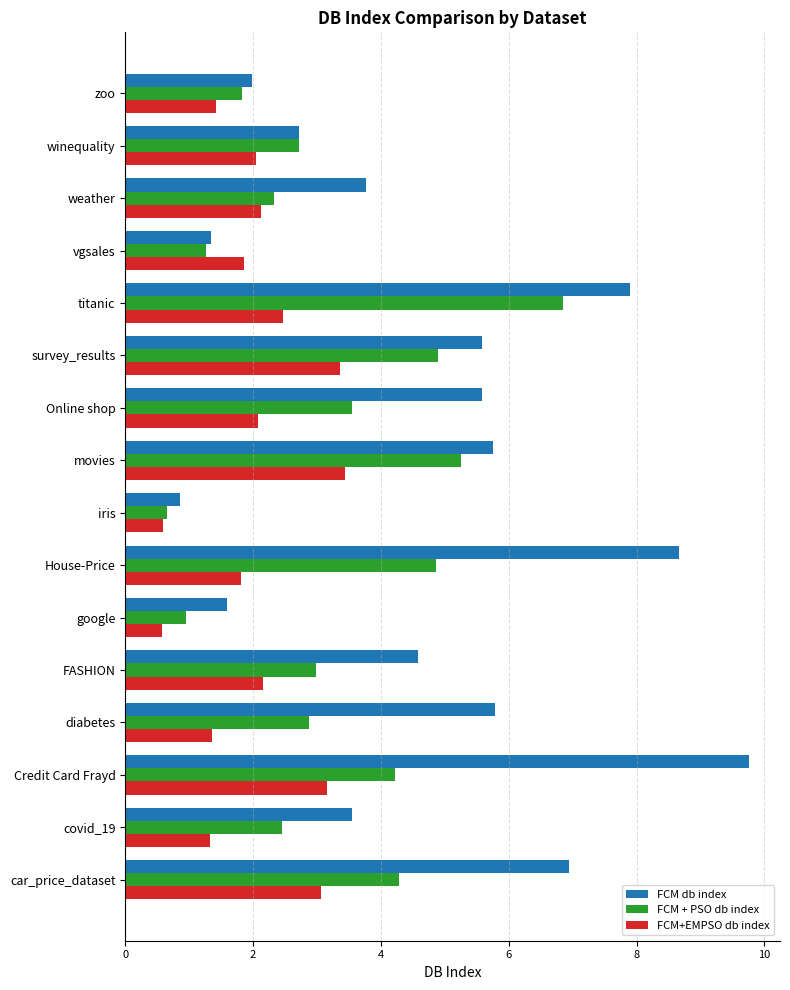

What is the maximum value for FCM+EMPSO db index?

3.4